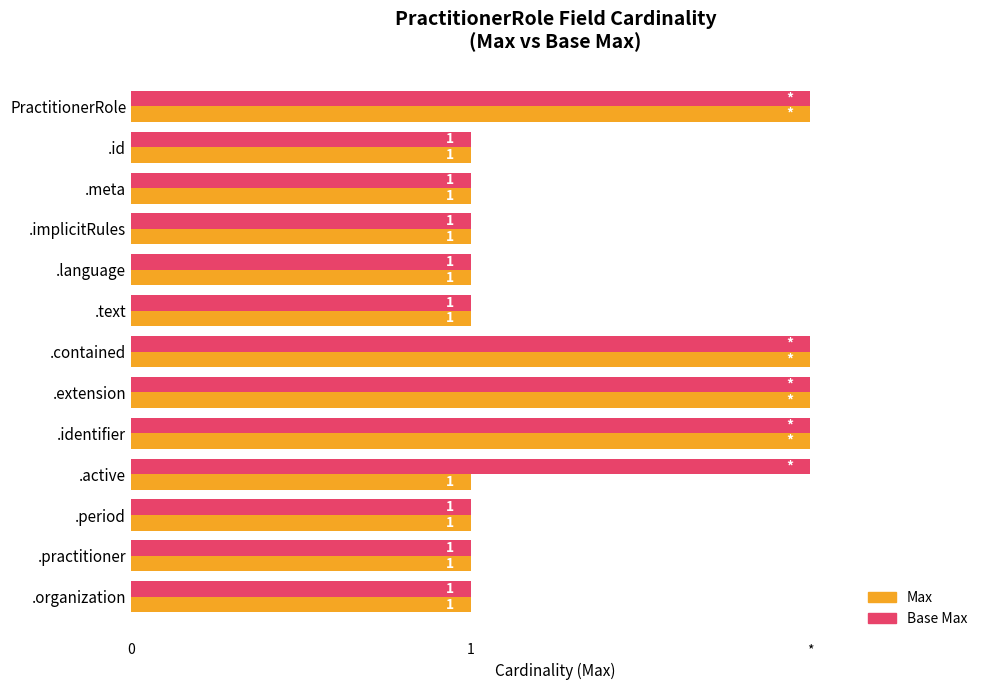

What position from the right is PractitionerRole?

13